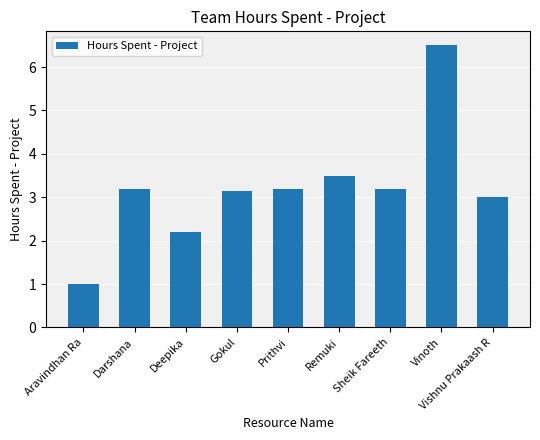

At which category does the chart reach its peak across all series?

Vinoth